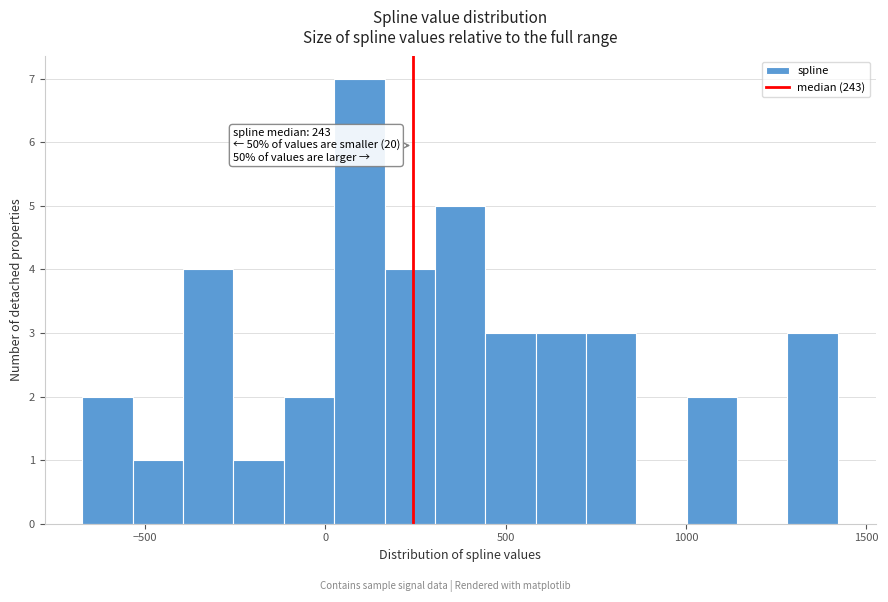

Read against the x-axis, roughly where is the centre of the tallest bar?

100